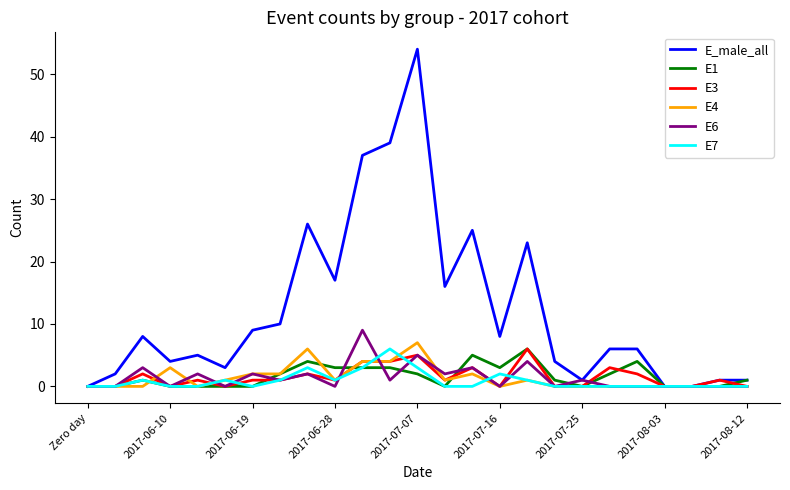

What is the maximum value shown in the chart?

54